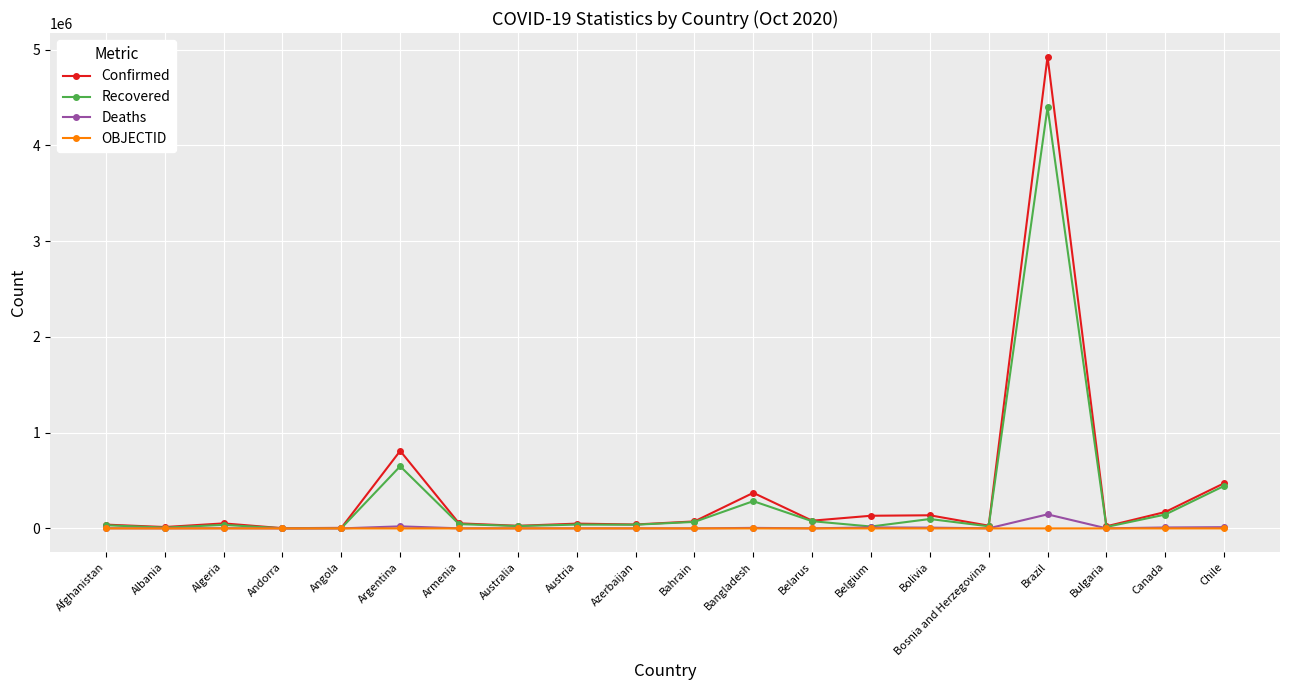

What value does the Confirmed series have at Austria, to the nearest 10?

49820